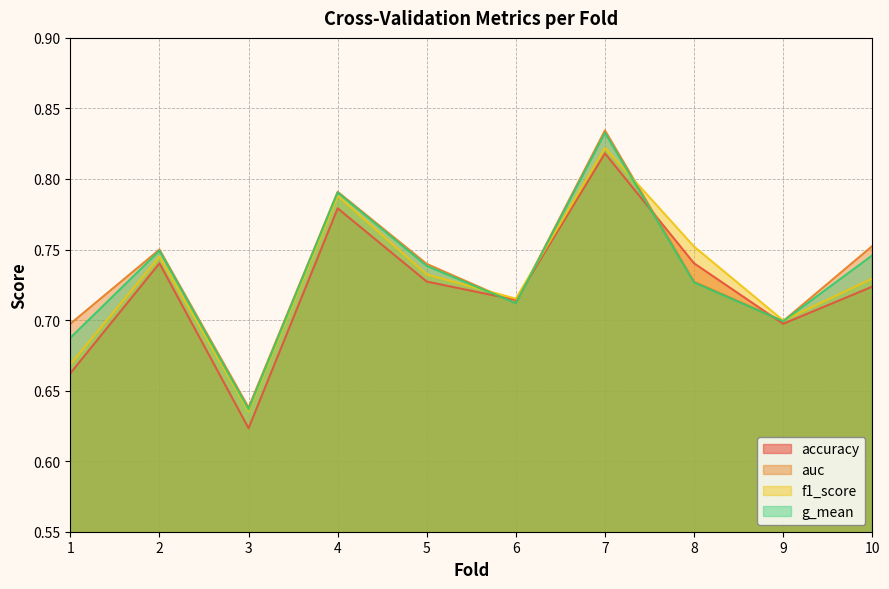

Reading left to right, extract all data points from this chart.

accuracy: 1=0.7	2=0.7	3=0.6	4=0.8	5=0.7	6=0.7	7=0.8	8=0.7	9=0.7	10=0.7
auc: 1=0.7	2=0.8	3=0.6	4=0.8	5=0.7	6=0.7	7=0.8	8=0.7	9=0.7	10=0.8
f1_score: 1=0.7	2=0.7	3=0.6	4=0.8	5=0.7	6=0.7	7=0.8	8=0.8	9=0.7	10=0.7
g_mean: 1=0.7	2=0.7	3=0.6	4=0.8	5=0.7	6=0.7	7=0.8	8=0.7	9=0.7	10=0.7